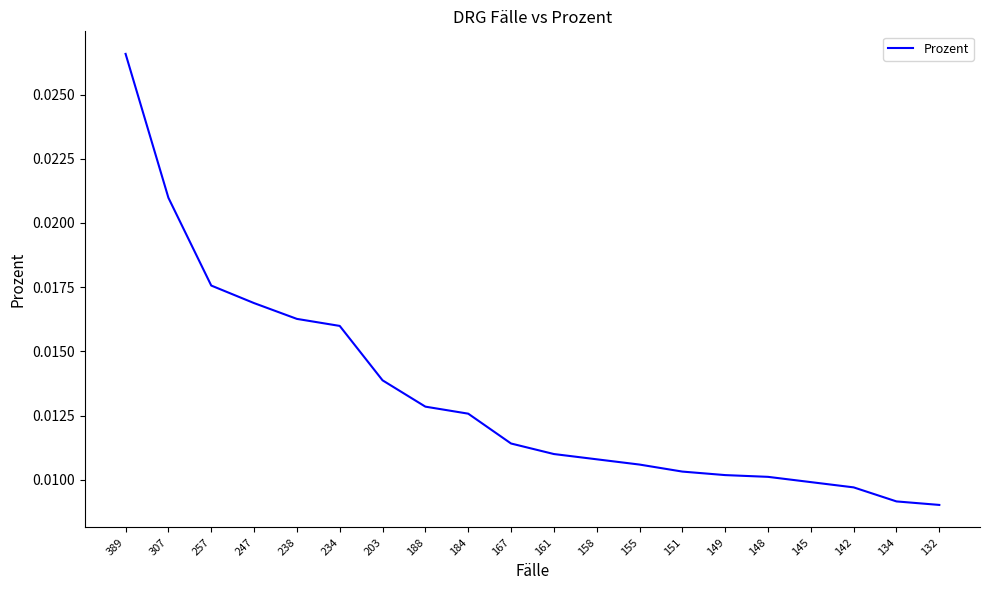

At which category does the chart reach its peak across all series?

389